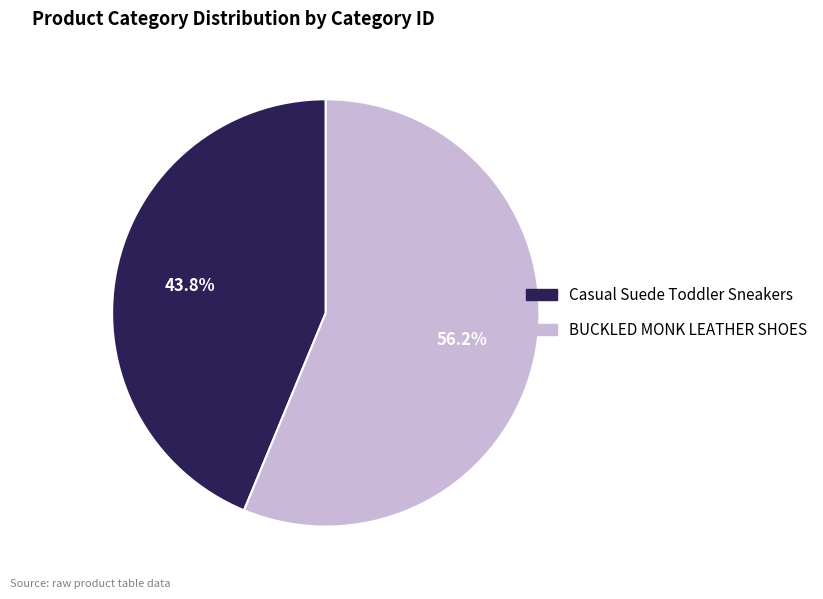

Rank the categories by value from highest to lowest.

BUCKLED MONK LEATHER SHOES, Casual Suede Toddler Sneakers